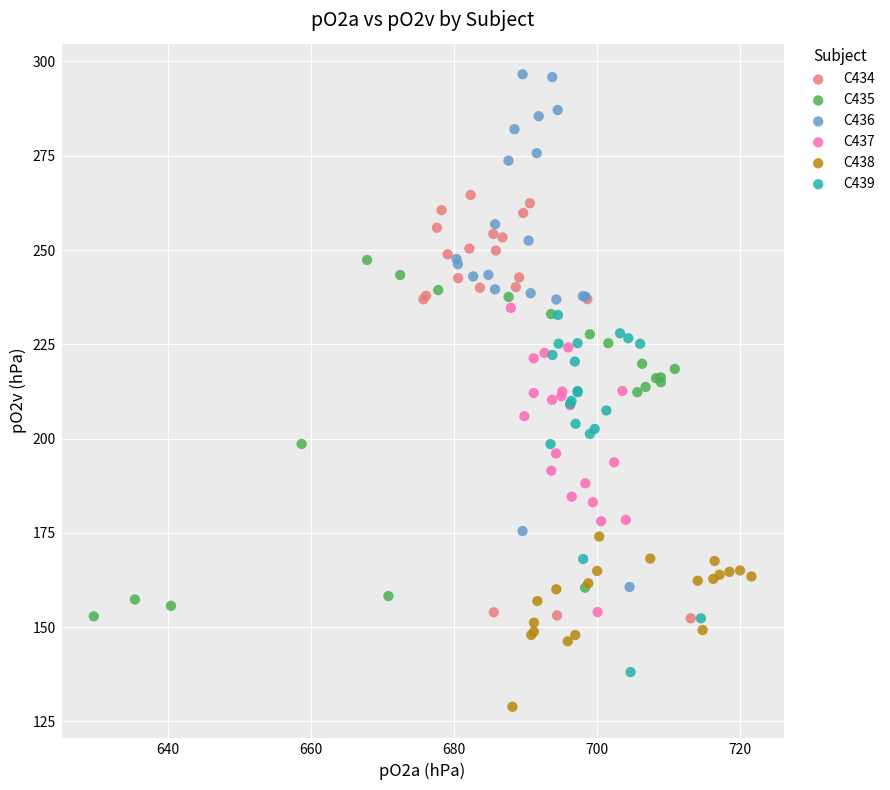

Which series has the widest spread of Y values?

C436